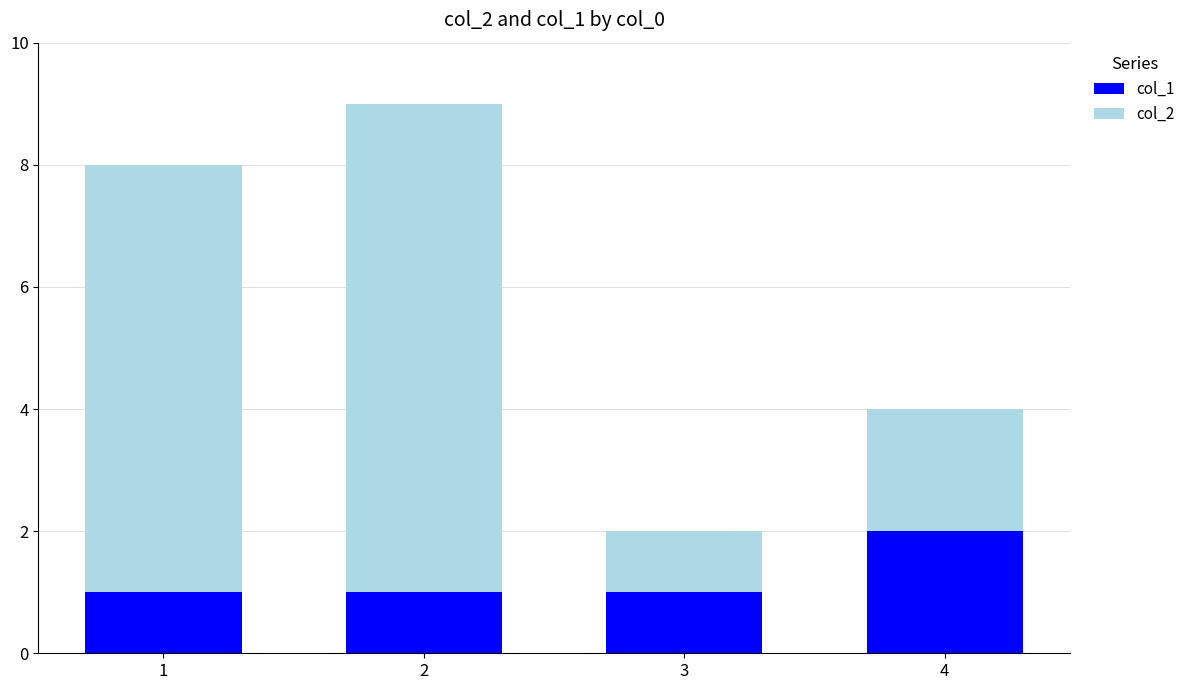

The value of col_1 at 3 is 1. True or false?

True